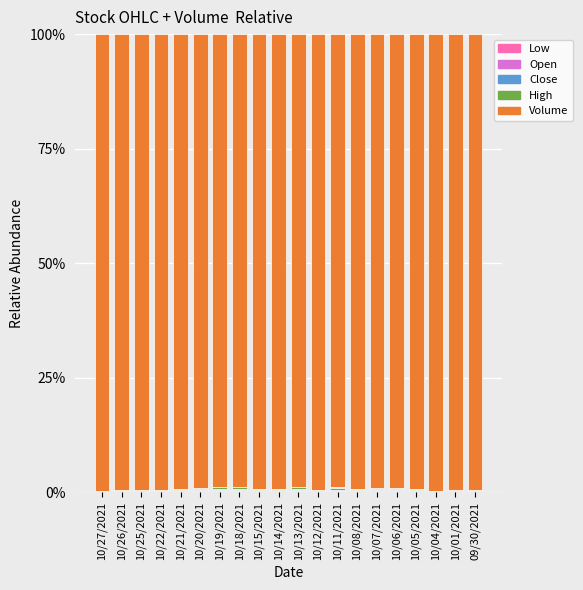

Are the bars grouped side by side (vs. stacked)?

No